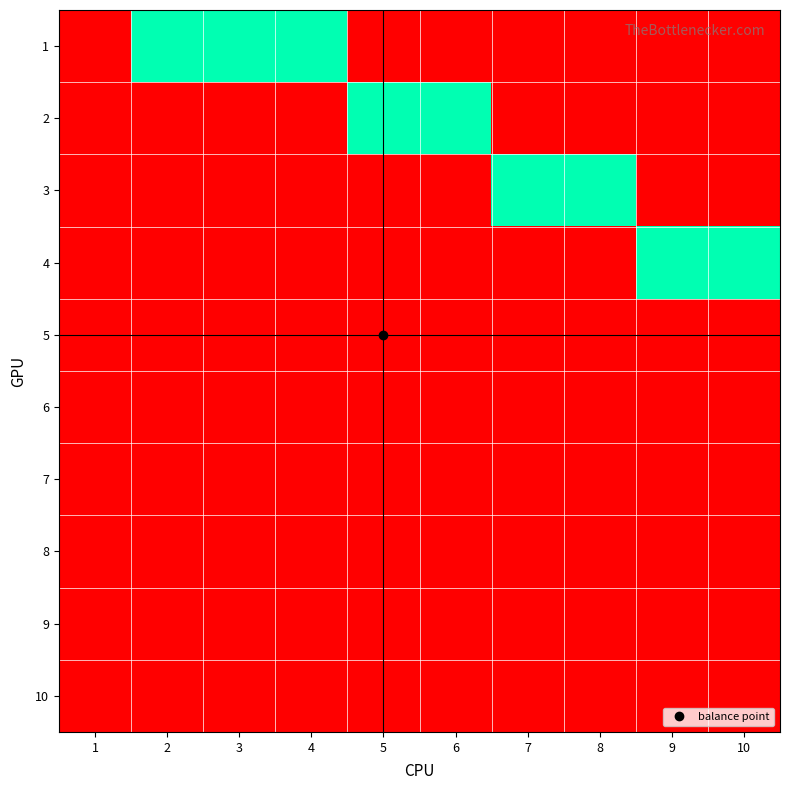

At which category is the sum across all series the highest?

2